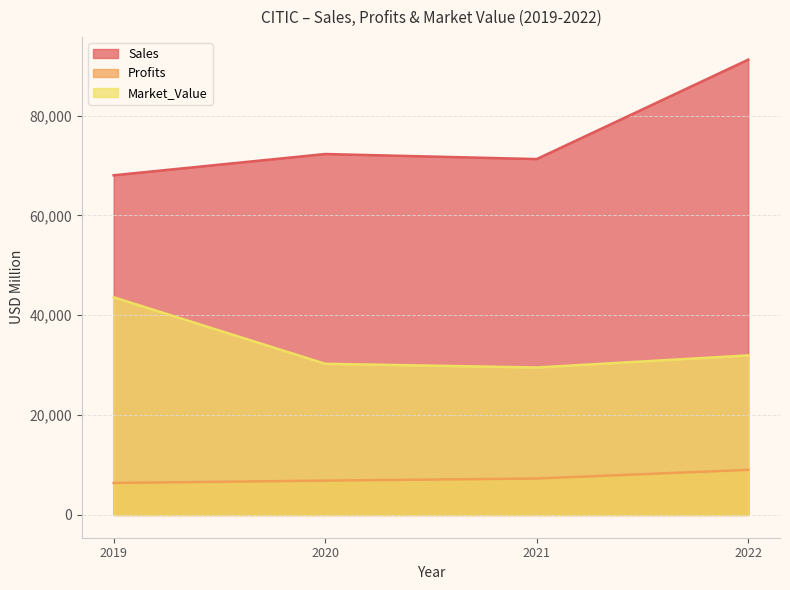

How many data points in Sales are less than 72302?

2